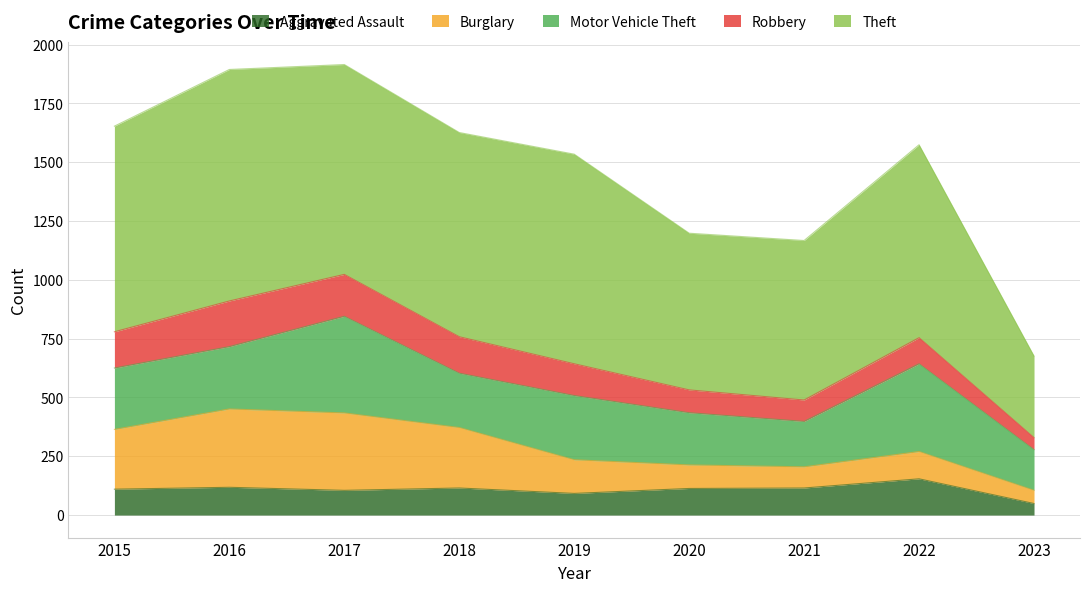

Reading left to right, transcribe all the data shown in this chart.

Aggravated Assault: 110	118	105	115	92	113	115	154	49
Burglary: 254	333	329	257	143	100	90	116	56
Motor Vehicle Theft: 261	265	411	231	273	222	193	373	173
Robbery: 154	194	178	155	135	97	91	111	51
Theft: 874	984	892	868	891	666	678	820	347